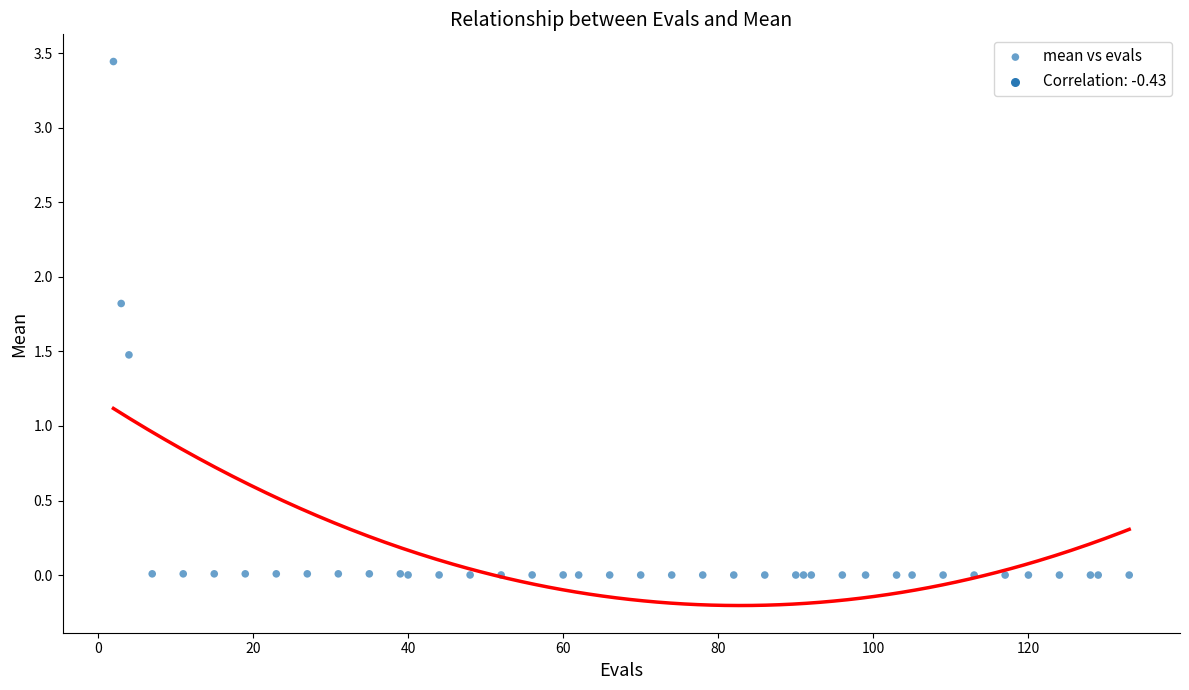

What Y value in the scatter plot is closest to 1?

1.5